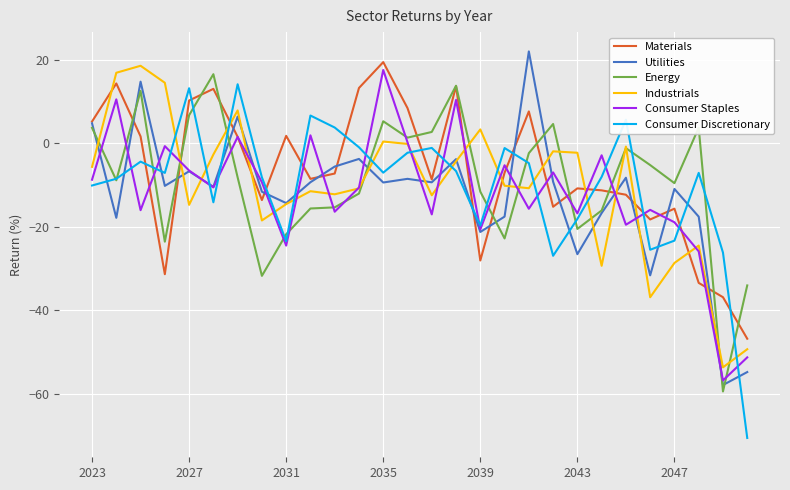

What is the maximum value shown in the chart?

22.0